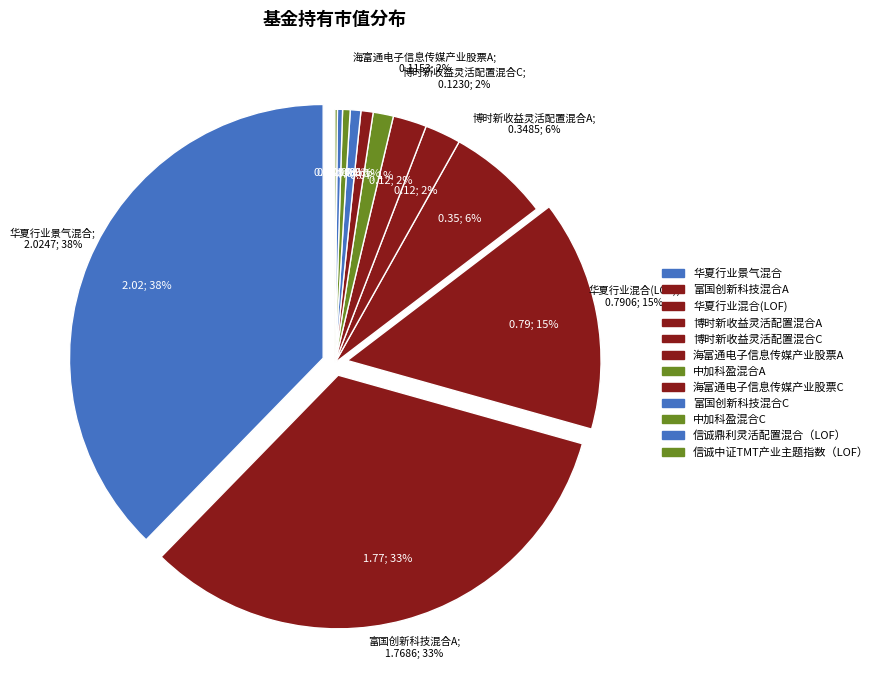

Does 博时新收益灵活配置混合A represent more than half of the total?

No